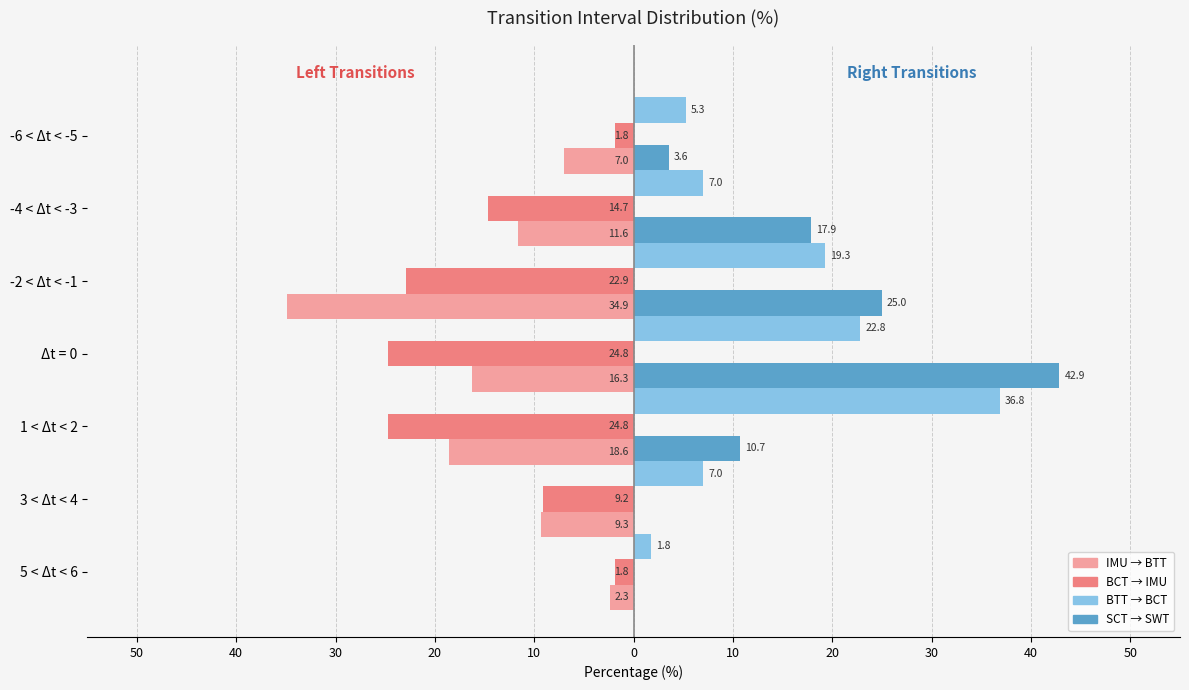

Reading left to right, extract all data points from this chart.

IMU → BTT: -2.3	-9.3	-18.6	-16.3	-34.9	-11.6	-7.0
BCT → IMU: -1.8	-9.2	-24.8	-24.8	-22.9	-14.7	-1.8
BTT → BCT: 1.8	7.0	36.8	22.8	19.3	7.0	5.3
SCT → SWT: 0.0	10.7	42.9	25.0	17.9	3.6	0.0